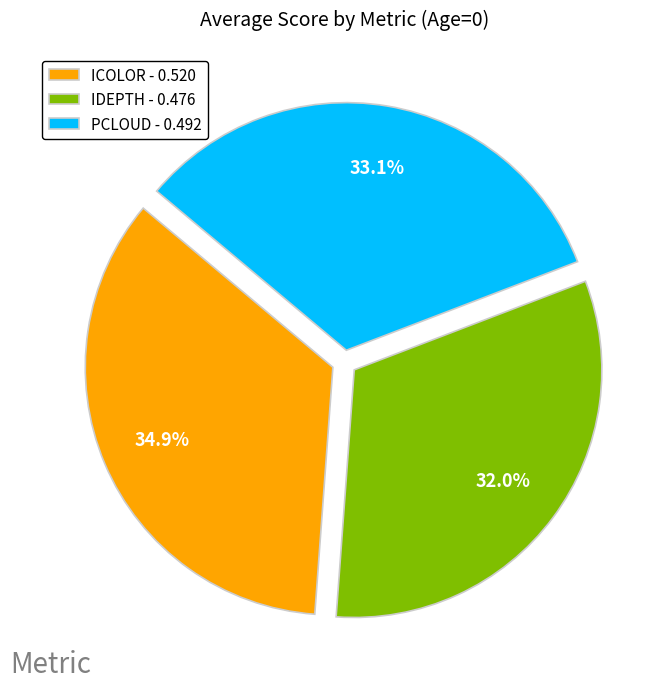

To the nearest percent, what is the difference between the ICOLOR and PCLOUD slice percentages?

2%